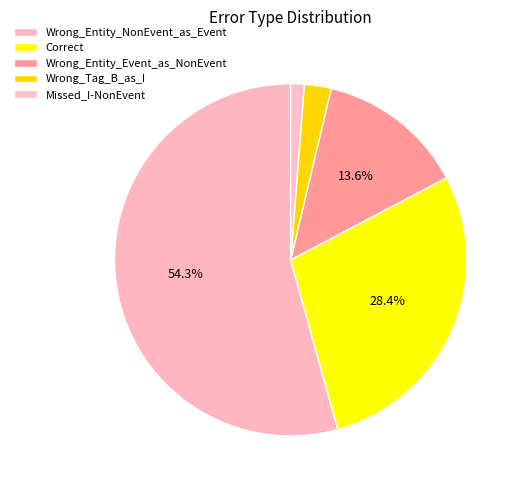

What is the smallest slice in the pie chart?

Missed_I-NonEvent